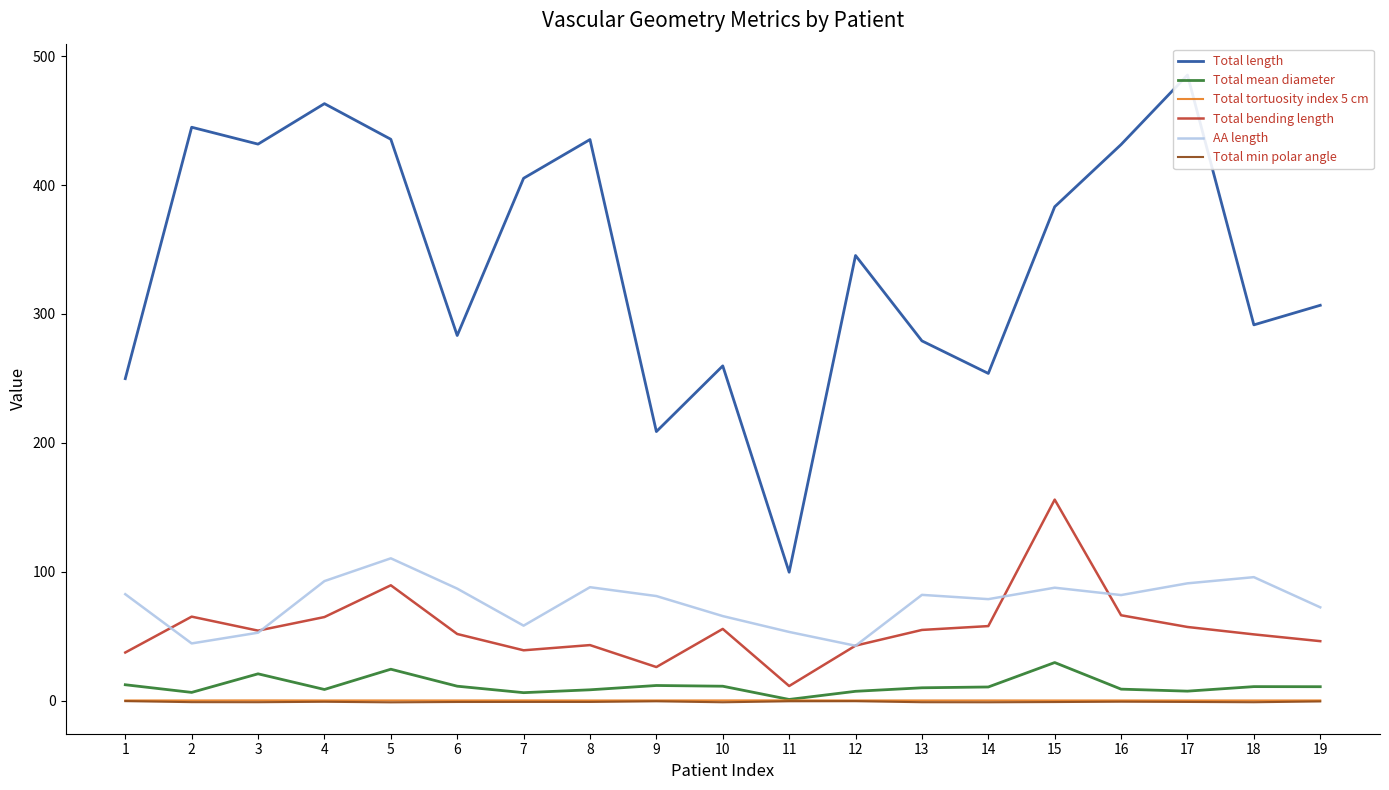

Is this an area chart (filled region under the line)?

No